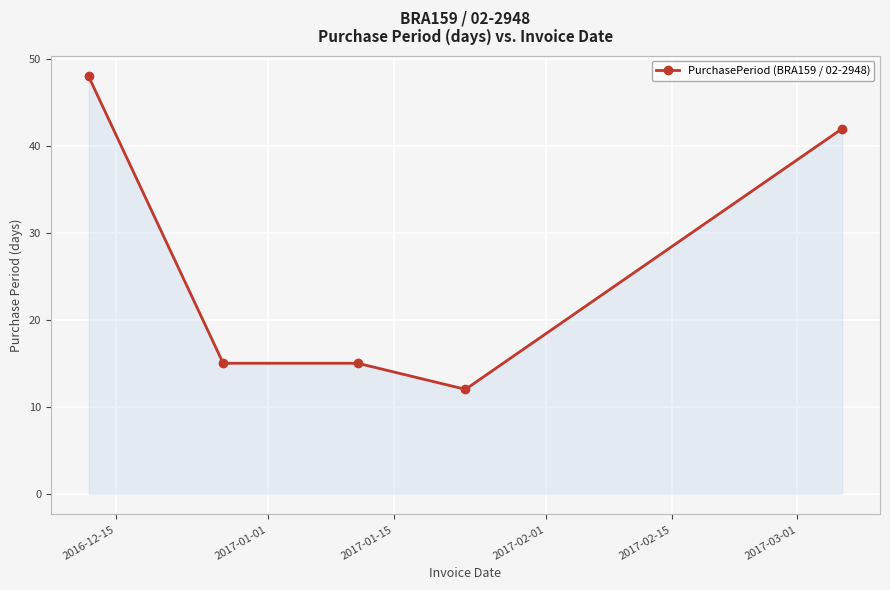

What is the maximum value shown in the chart?

48